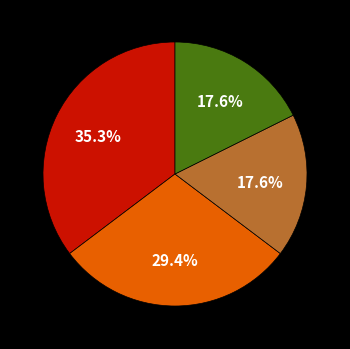

Is there any slice that represents more than half of the pie?

No